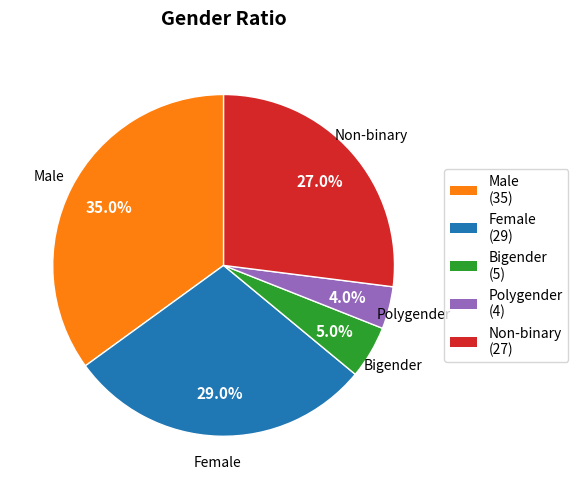

What is the smallest slice in the pie chart?

Polygender